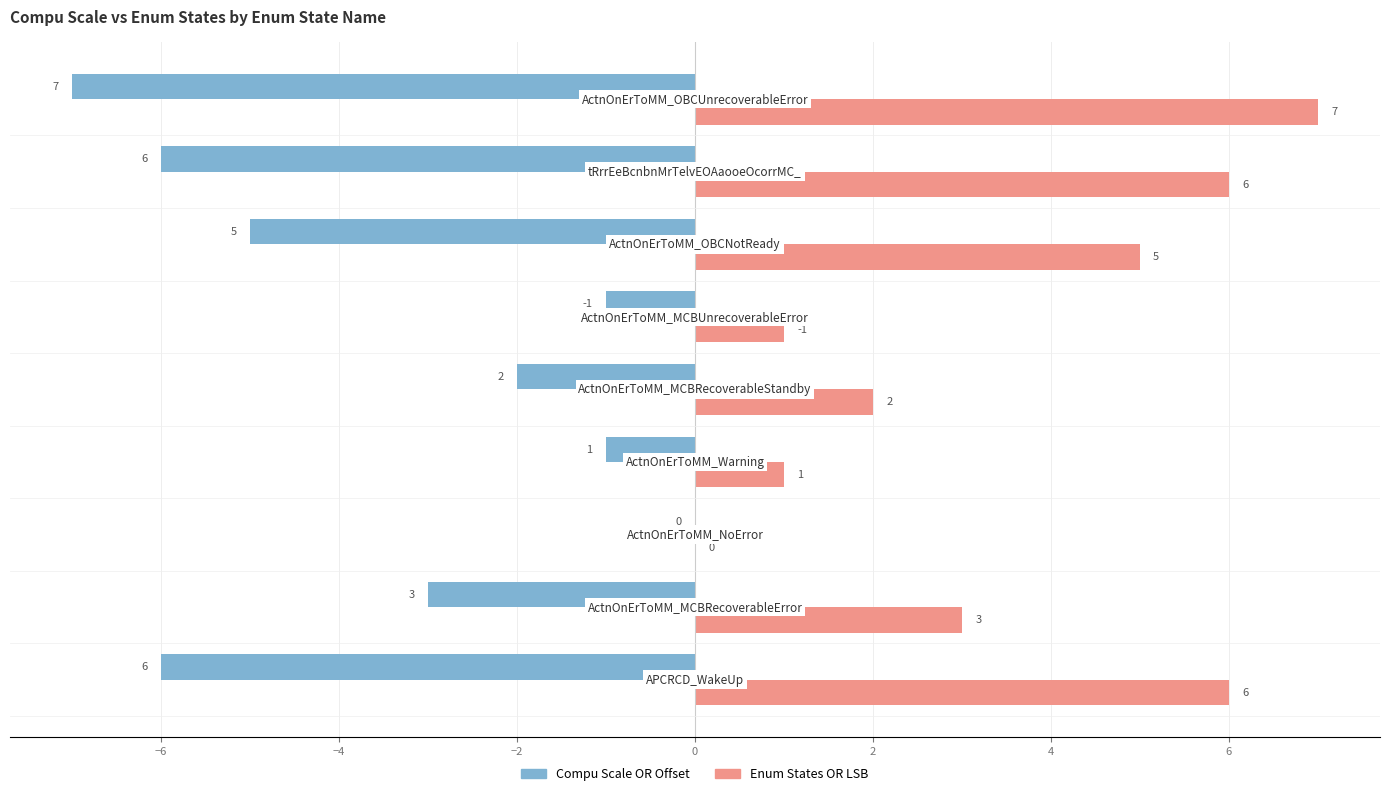

What is the sum of all Compu Scale OR Offset values?

-31